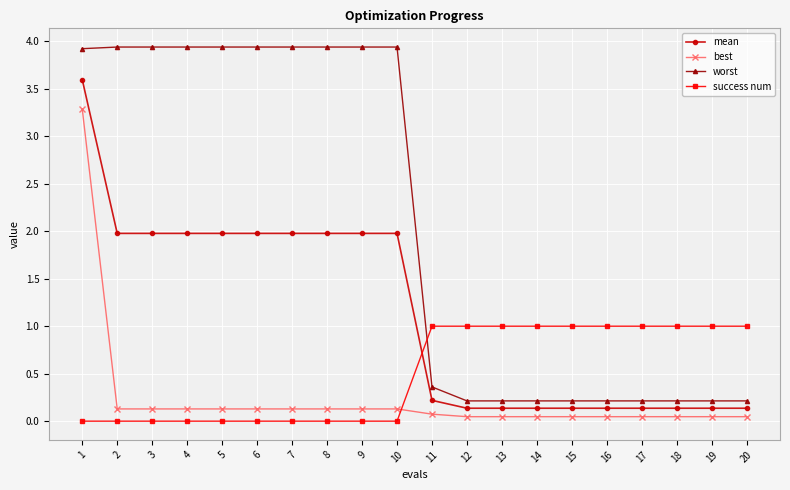

True or false: mean and worst cross at least once.

False